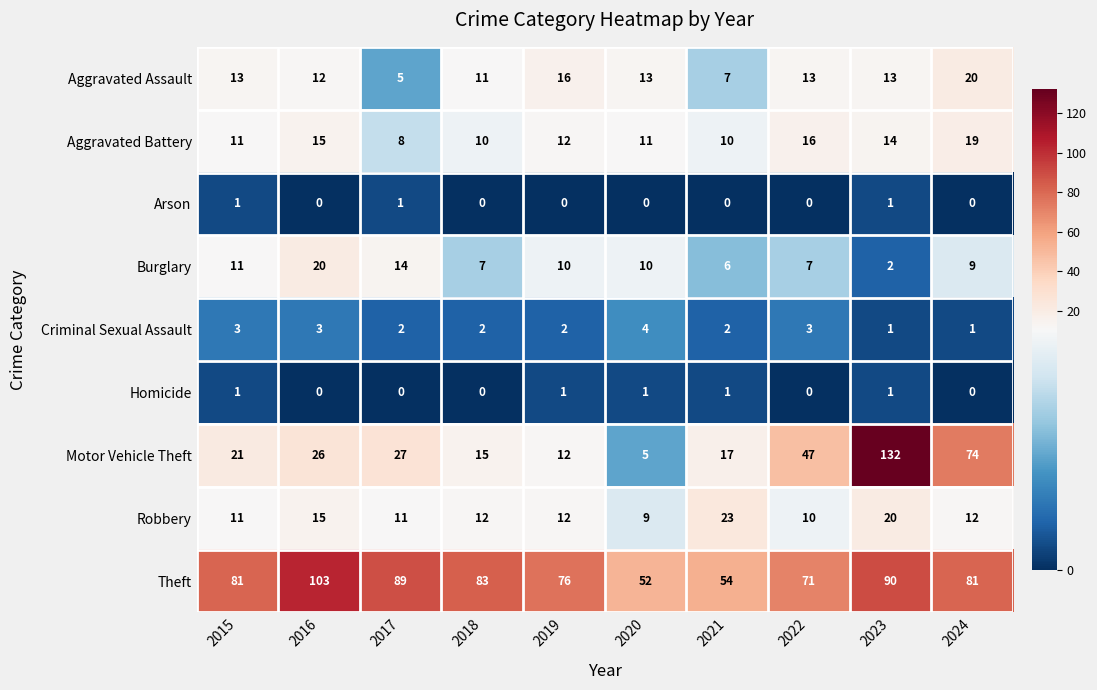

The Arson series shows 0 at 2017. True or false?

False